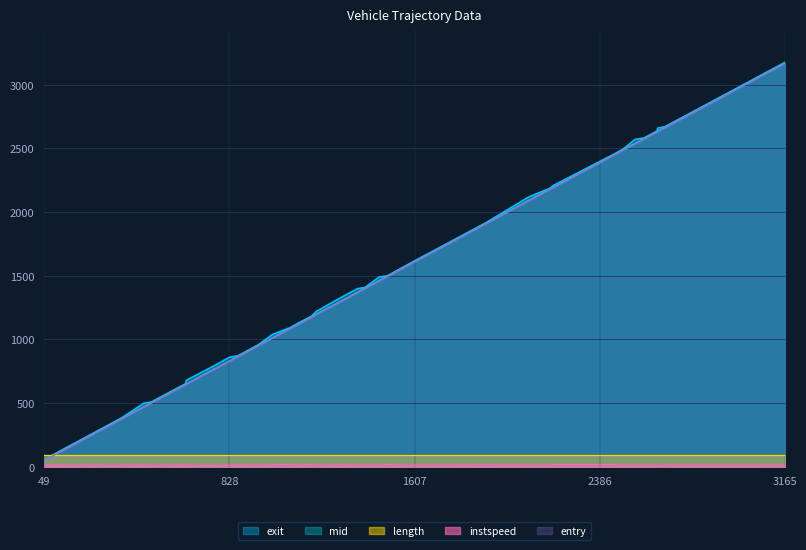

What is the difference between the second highest and minimum values in the entry series?

2666.1